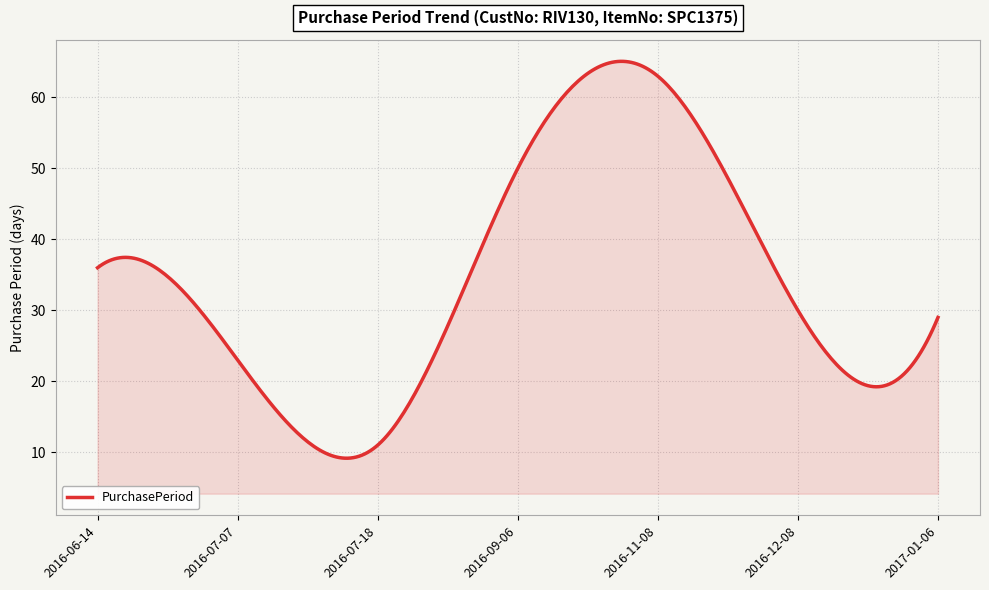

What is the maximum value shown in the chart?

65.1